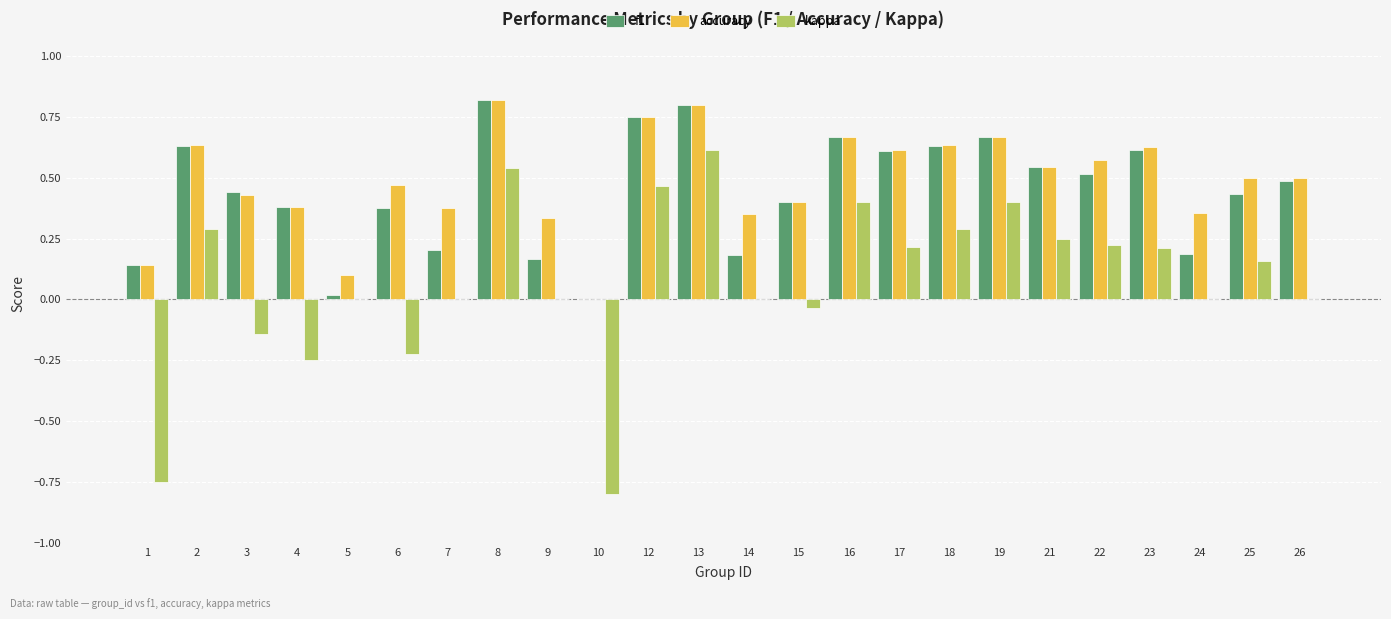

Is the value of accuracy at 8 greater than the value of f1 at 12?

Yes